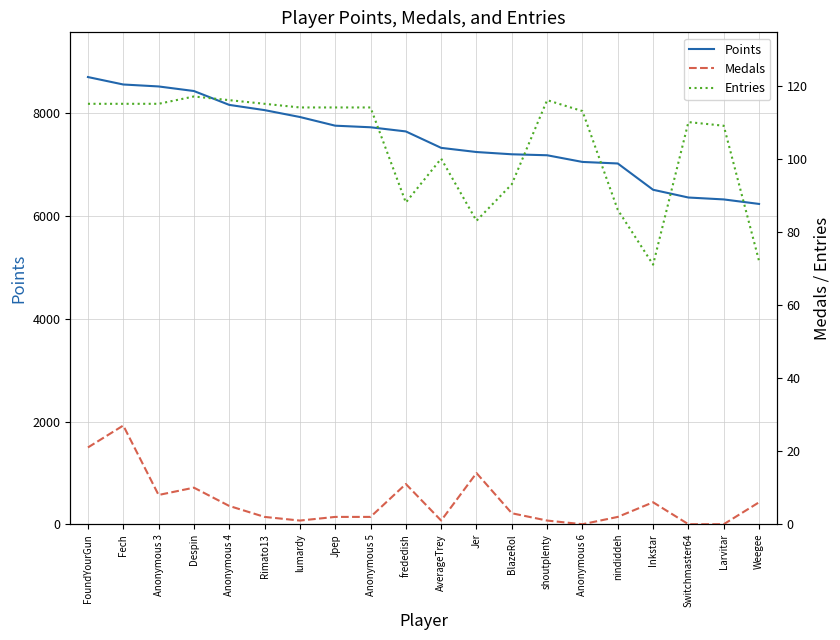

What is the label of the 3rd point from the left?

Anonymous 3